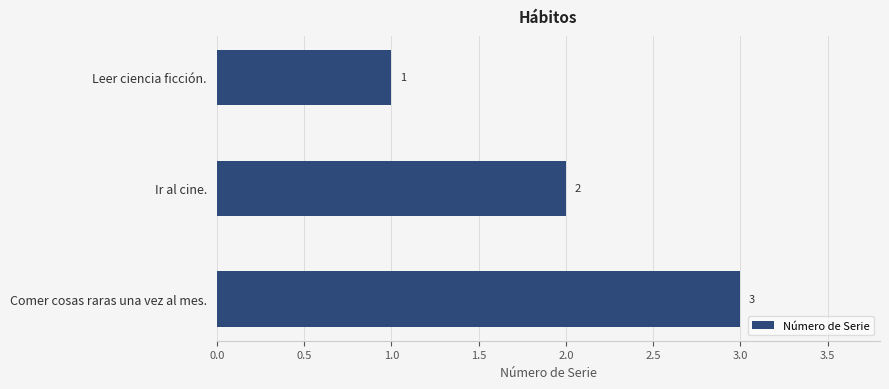

Which has a higher value, Comer cosas raras una vez al mes. or Ir al cine.?

Comer cosas raras una vez al mes.